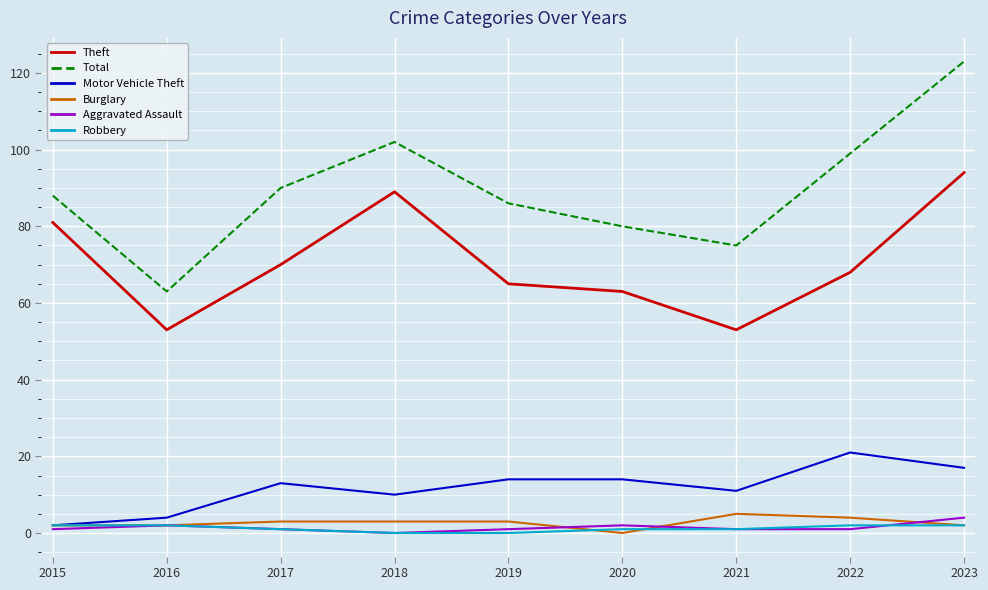

Which series has the widest spread of values?

Total